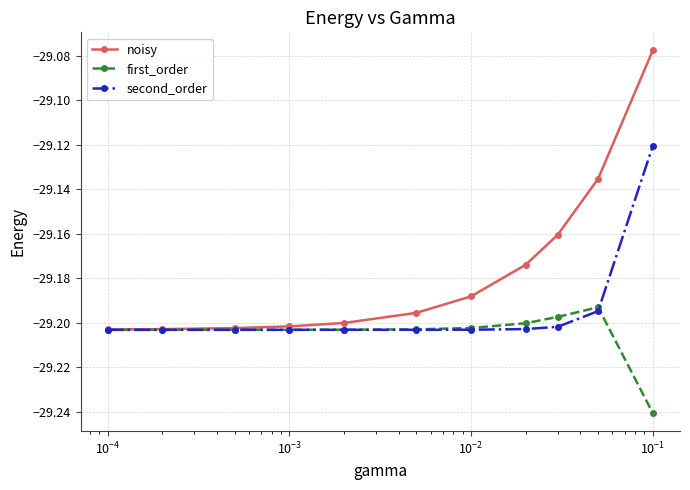

Which series has the largest range (max minus min)?

noisy